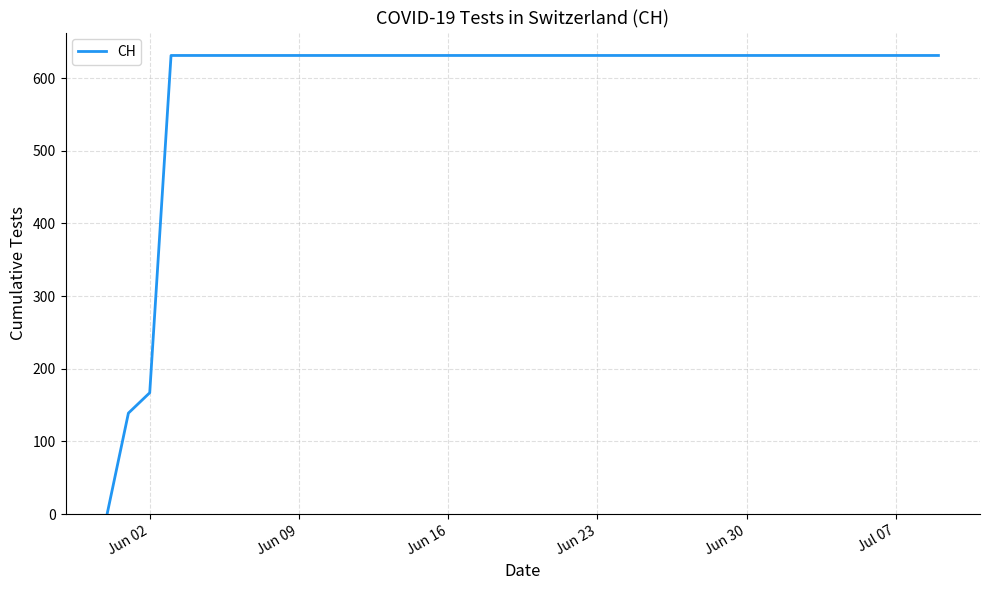

What is the average value?

591